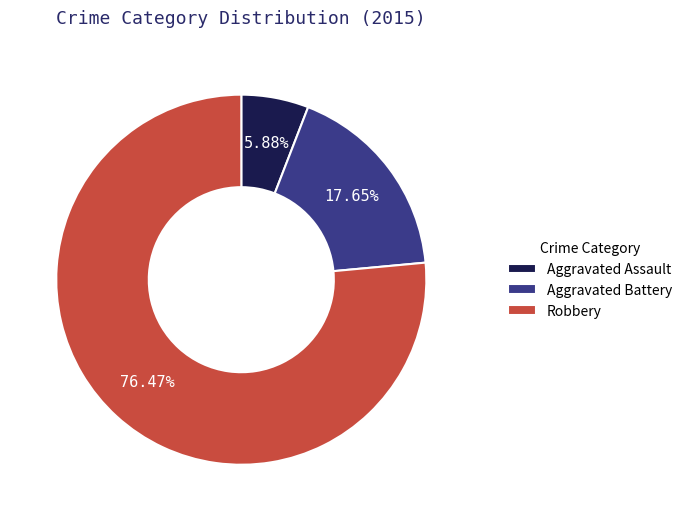

How many segments does this pie chart have?

3